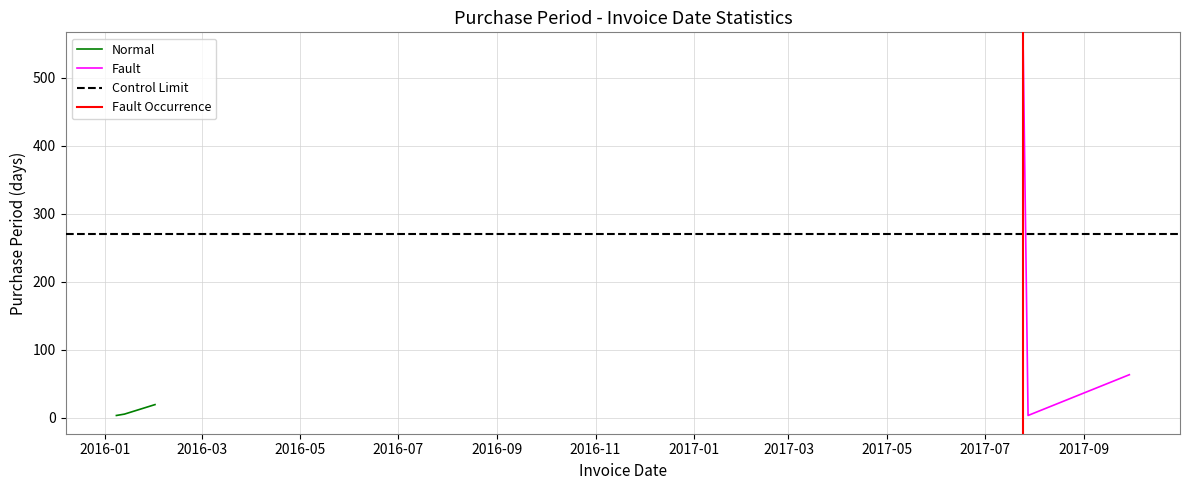

What is the label of the 4th point from the left?

2017-07-25